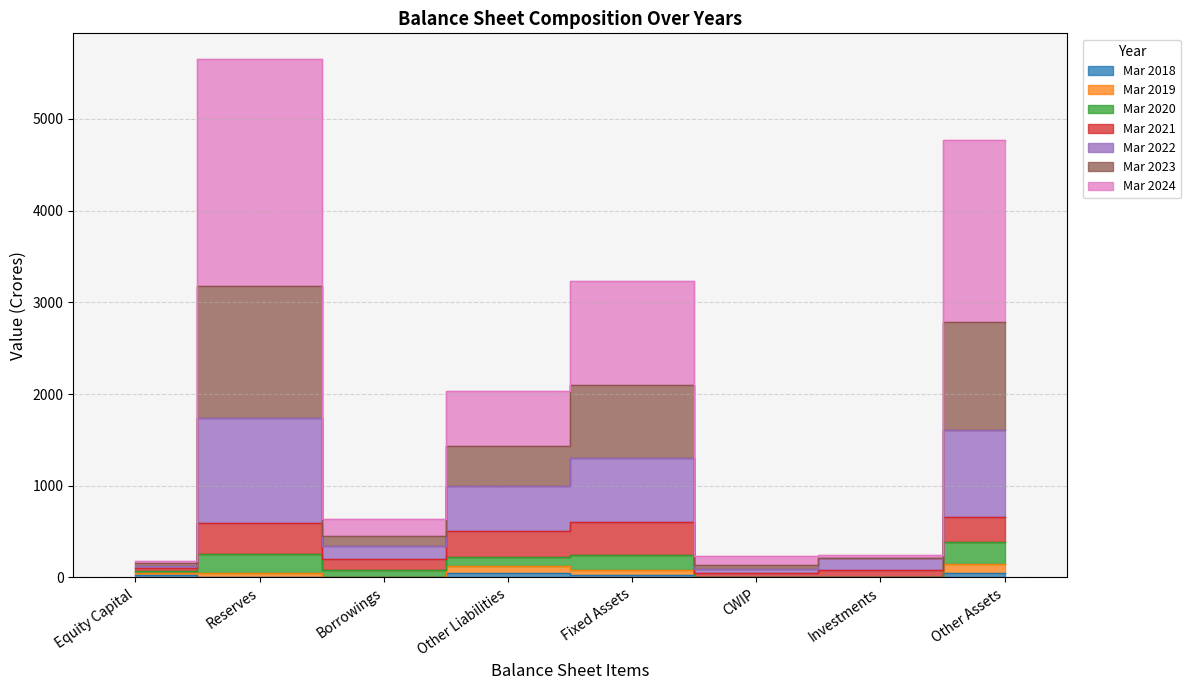

True or false: Mar 2022 has more than 1 interior local peaks.

True